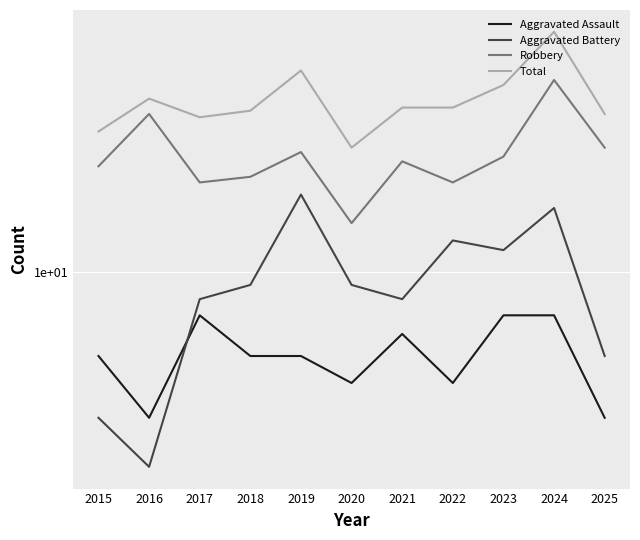

In Aggravated Assault, how many points are lower than both neighbors (excluding endpoints)?

3